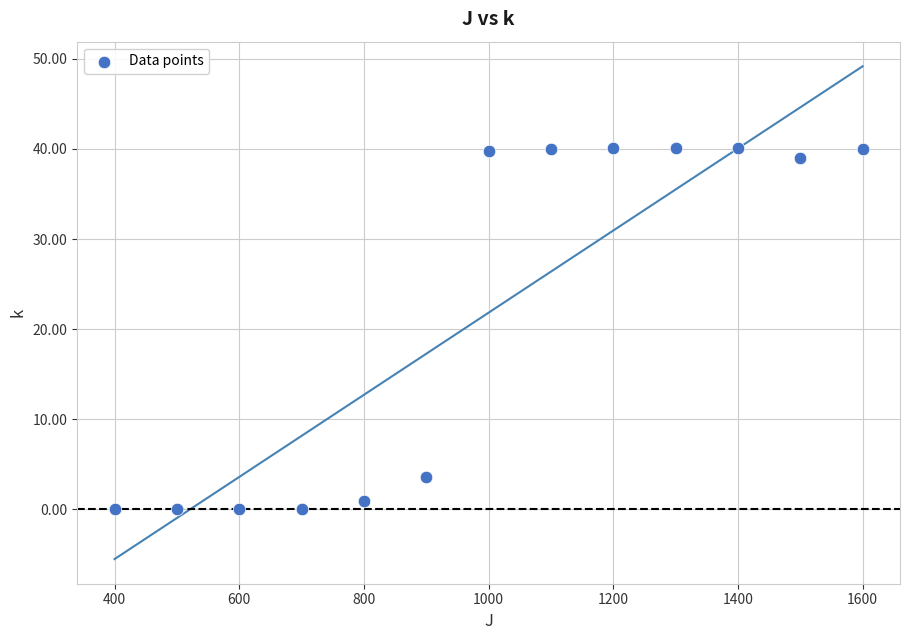

What is the range of Y values (max minus min)?

40.0